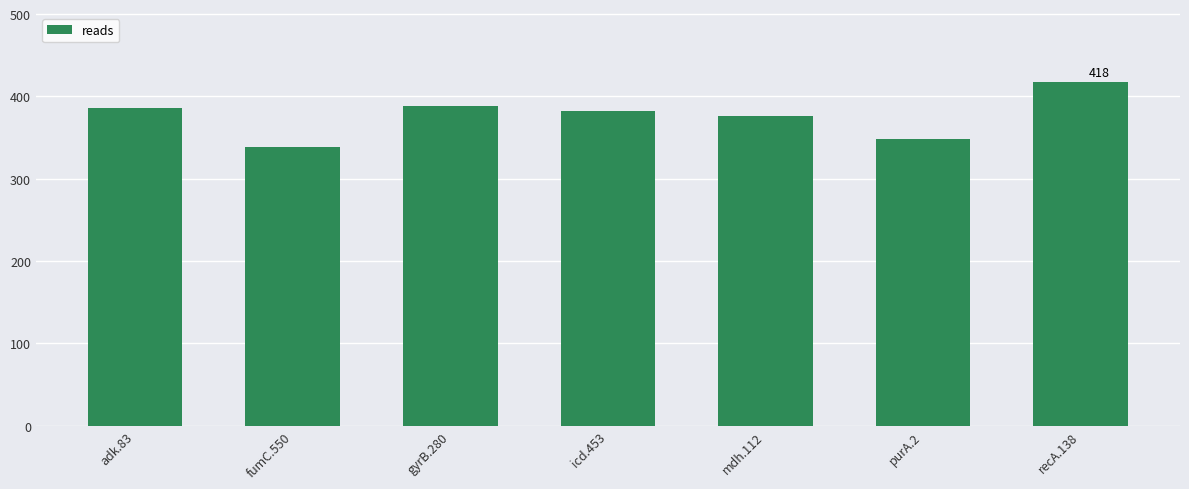

What is the smallest value displayed?

338